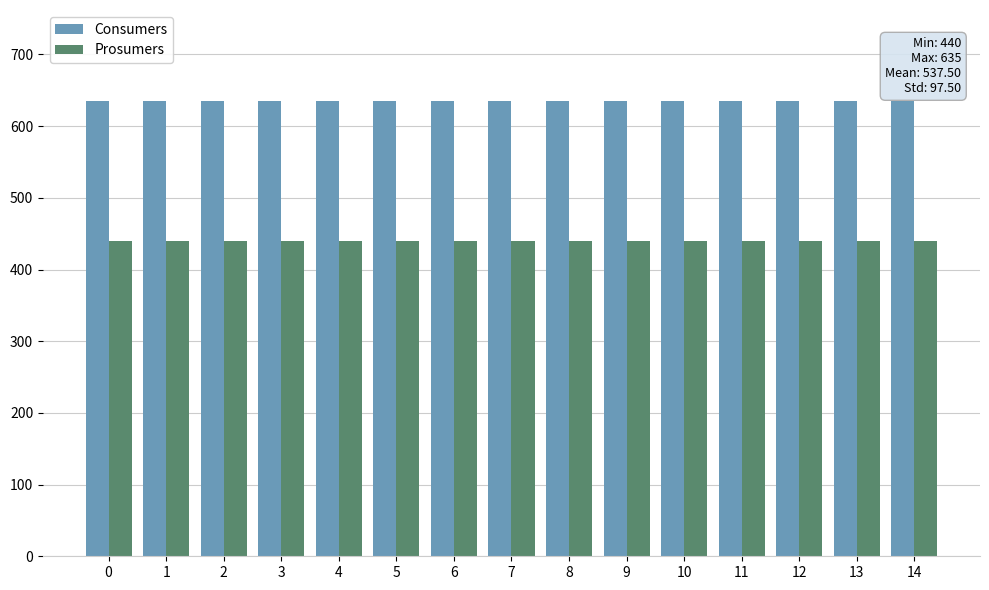

At 8, list the series in order from largest to smallest.

Consumers, Prosumers